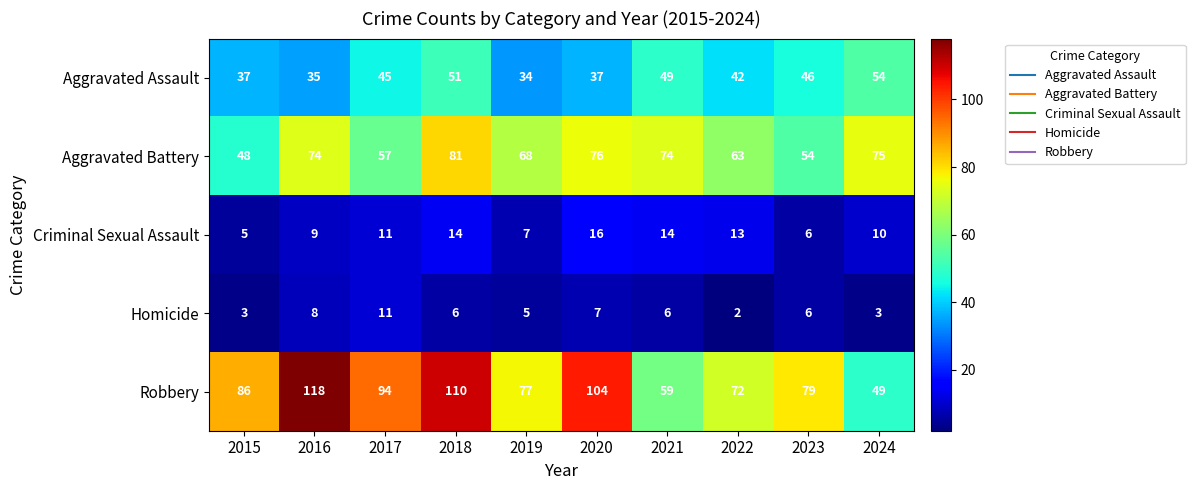

Where is Robbery nearest to the value 83?

2015